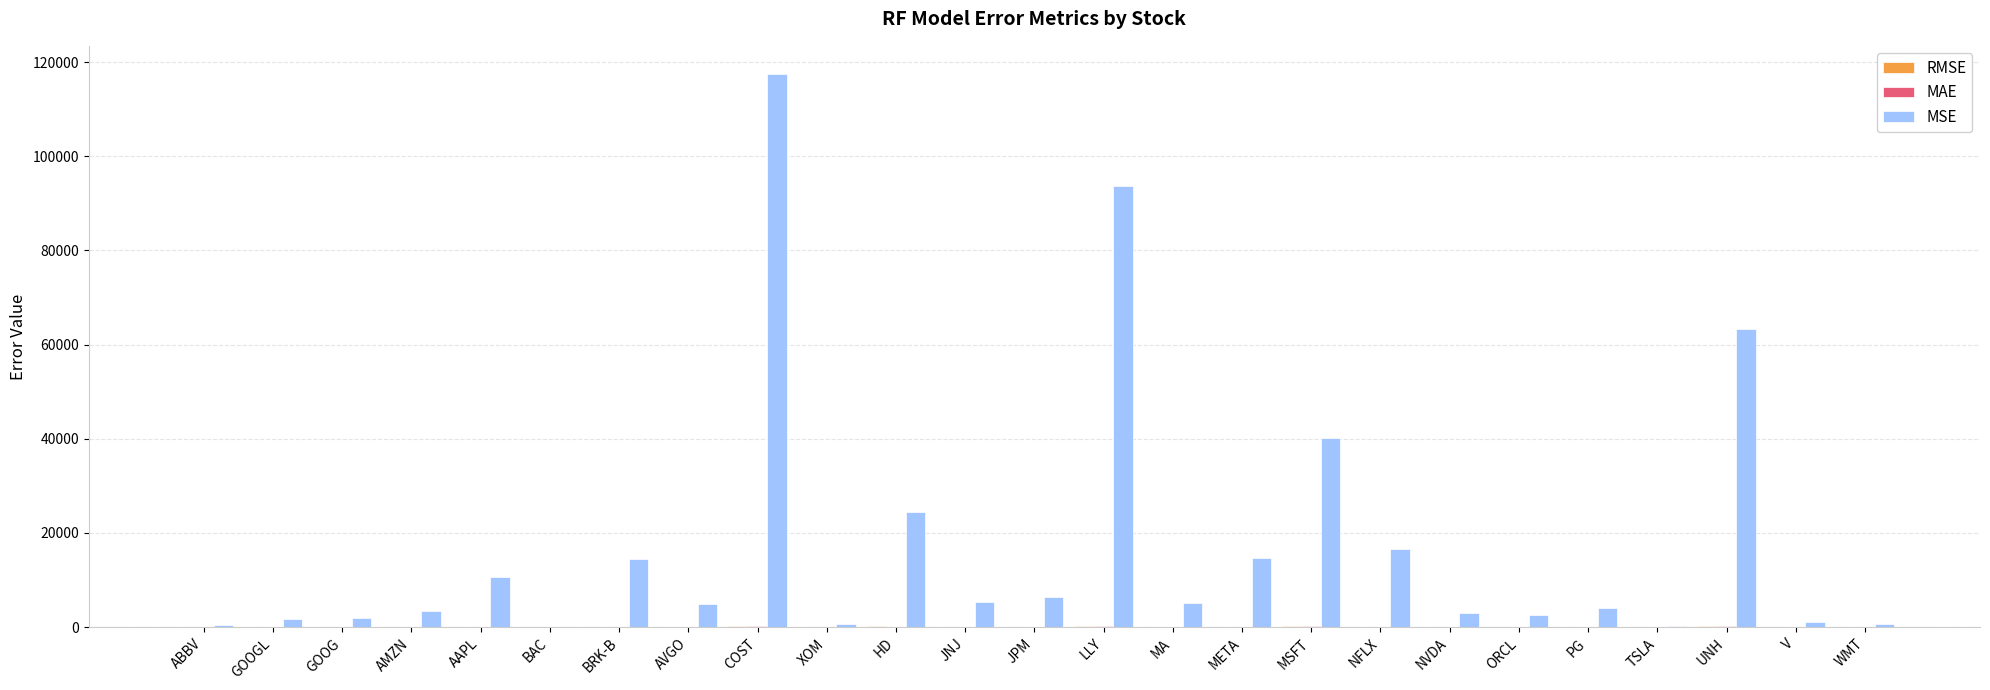

Where is MSE nearest to the value 58791?

UNH